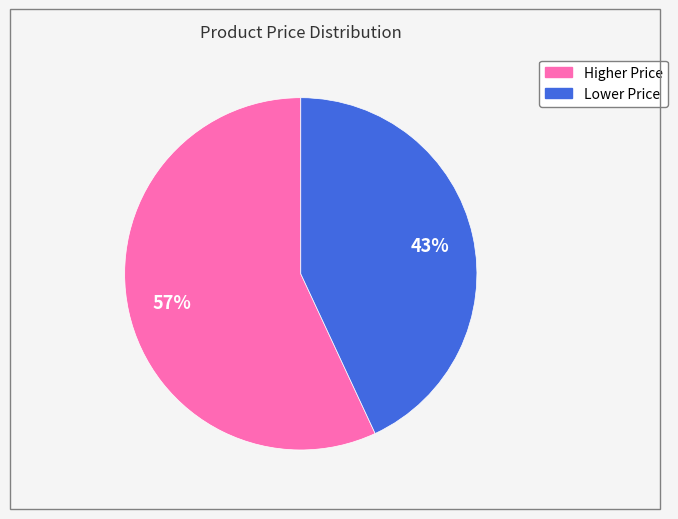

Does any single category account for the majority?

Yes